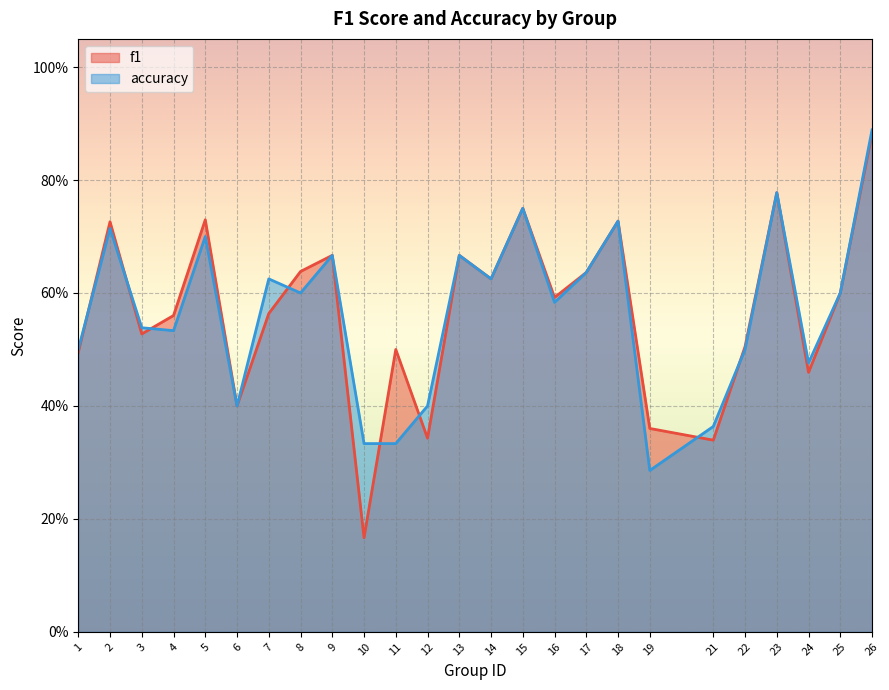

True or false: accuracy has more than 1 interior local peaks.

True